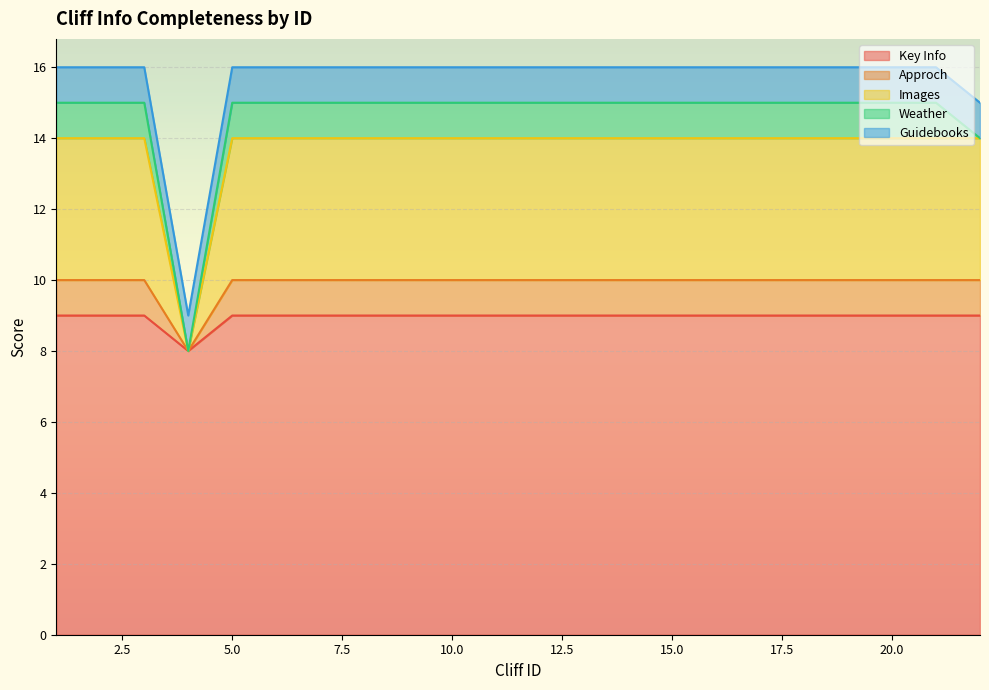

How many interior local valleys does the Key Info series have?

1